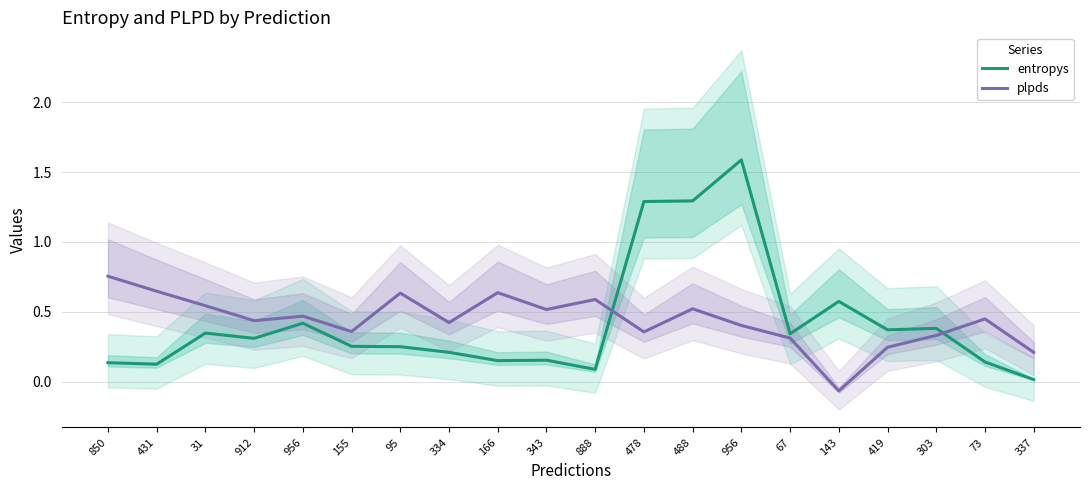

At which label does plpds first exceed 0?

850